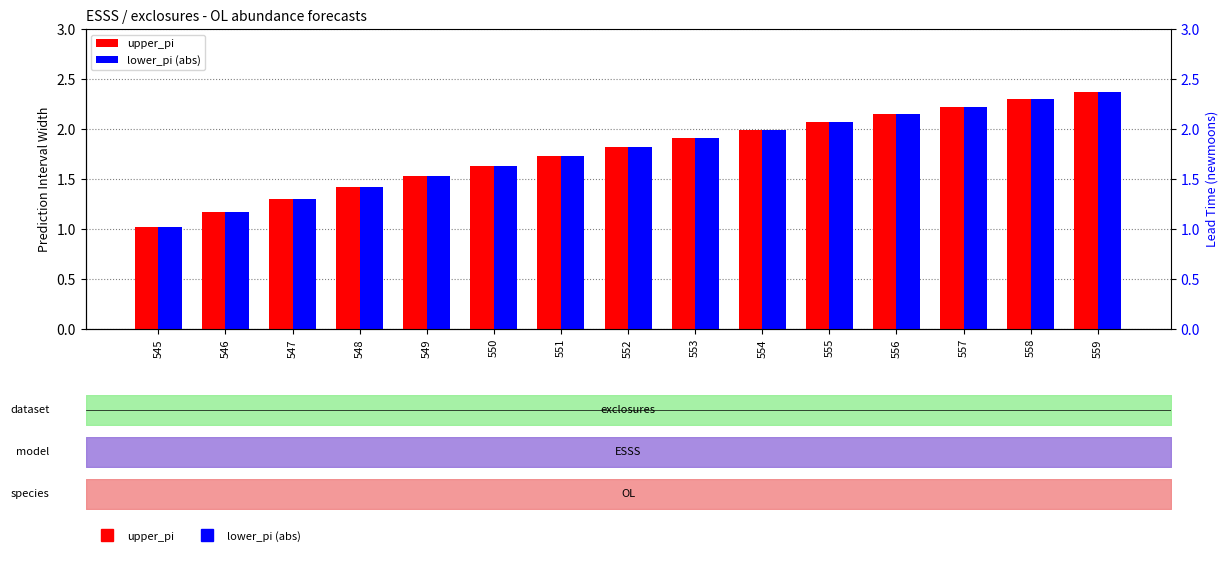

Reading left to right, list all the values displayed in this chart.

upper_pi: 545=1.0	546=1.2	547=1.3	548=1.4	549=1.5	550=1.6	551=1.7	552=1.8	553=1.9	554=2.0	555=2.1	556=2.1	557=2.2	558=2.3	559=2.4
lower_pi (abs): 545=1.0	546=1.2	547=1.3	548=1.4	549=1.5	550=1.6	551=1.7	552=1.8	553=1.9	554=2.0	555=2.1	556=2.1	557=2.2	558=2.3	559=2.4